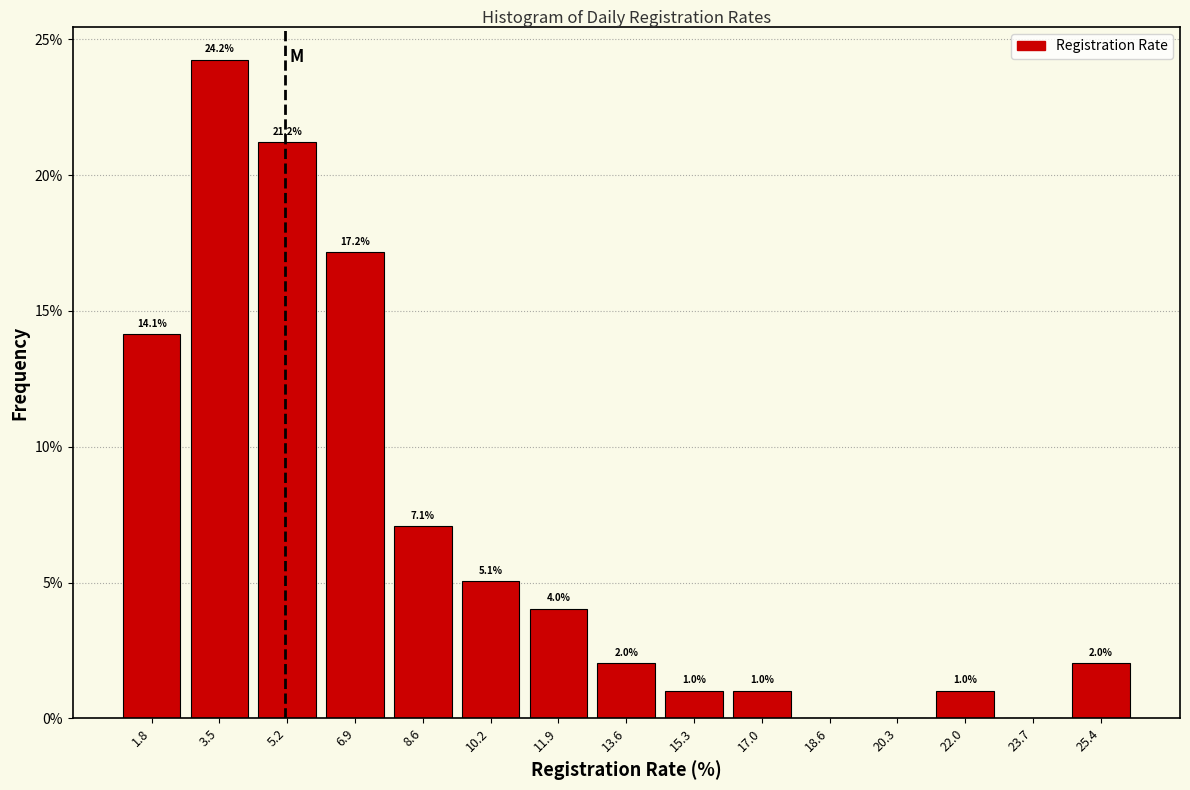

Over which range of the x-axis is the bar tallest?

2.6 to 4.4